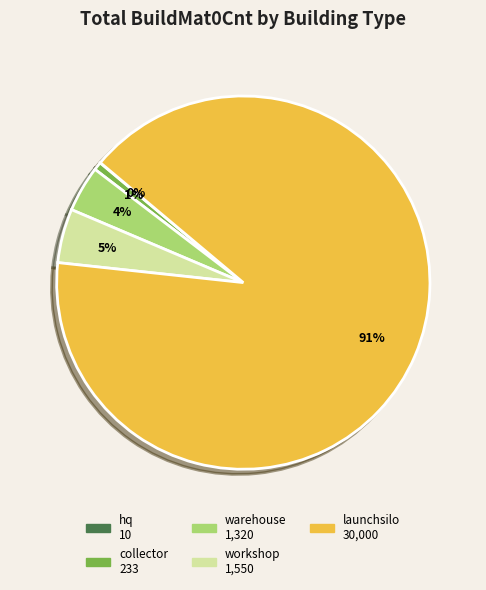

Does any single category account for the majority?

Yes